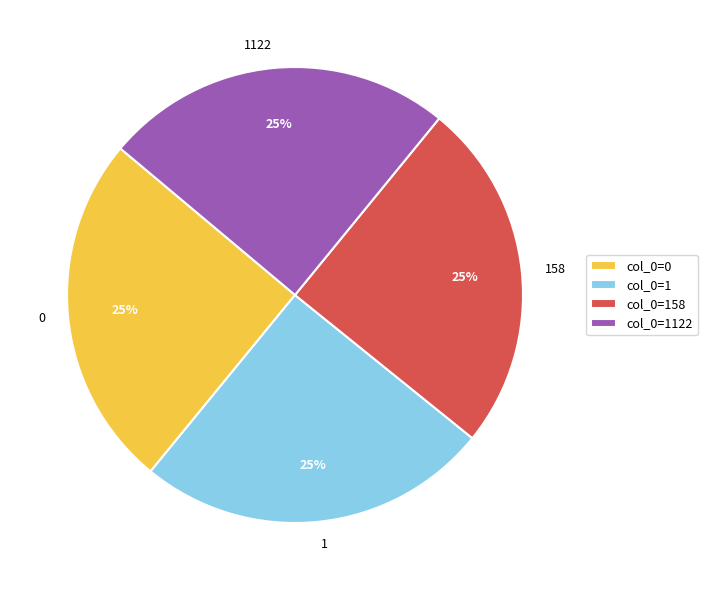

What is the ratio of the value at 158 to the value at 1?

1.0